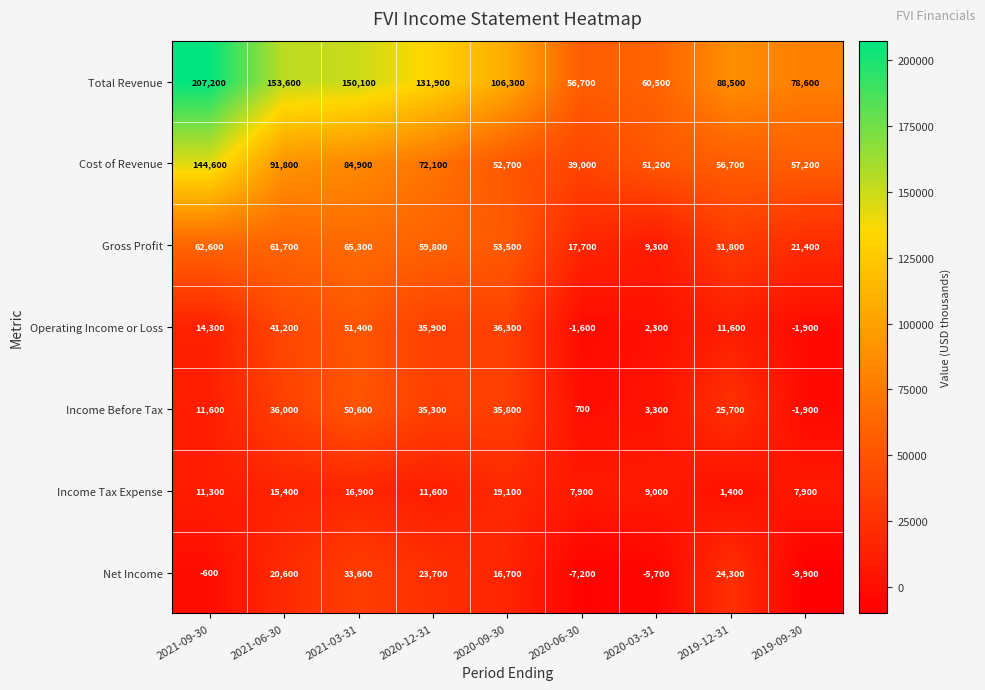

Rank the series by their maximum value, from highest to lowest.

Total Revenue, Cost of Revenue, Gross Profit, Operating Income or Loss, Income Before Tax, Net Income, Income Tax Expense